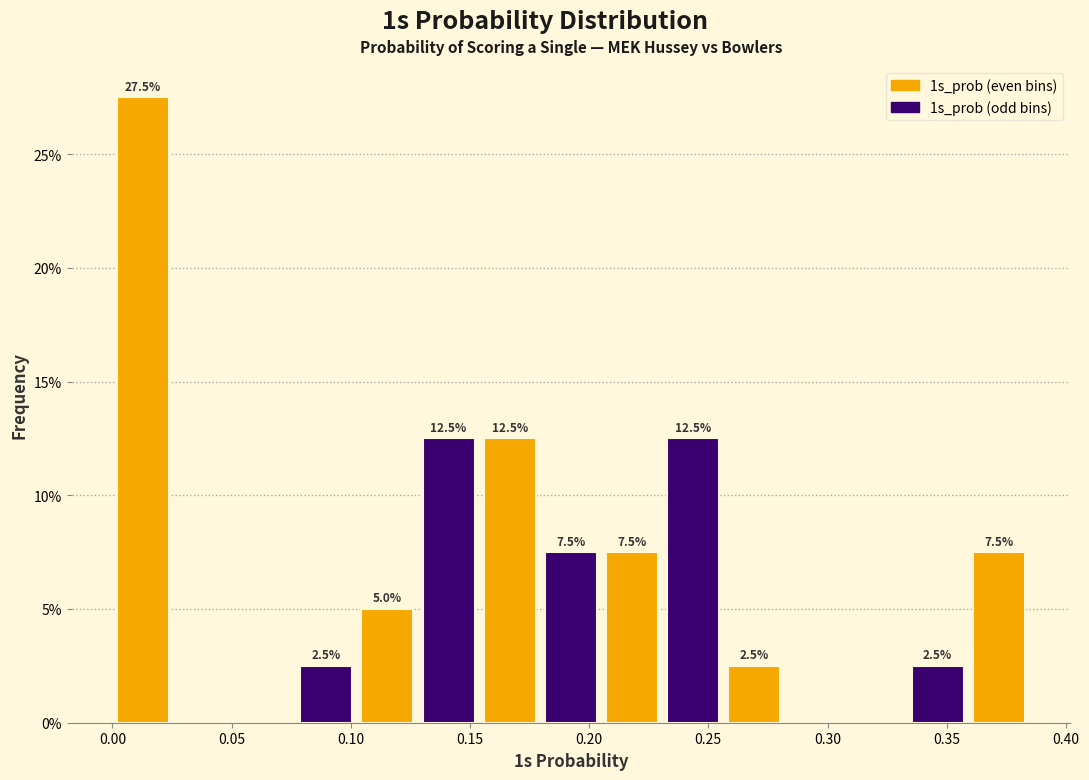

Over which range of the x-axis is the bar tallest?

0.000 to 0.025